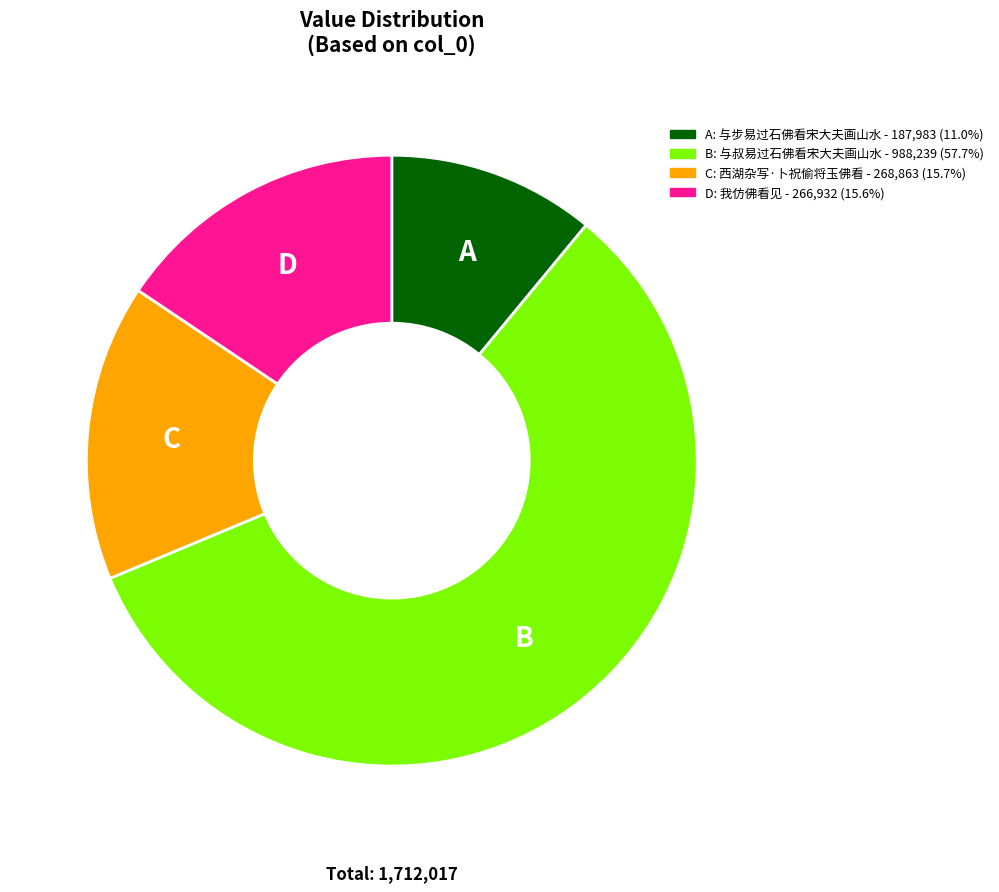

Is there a majority slice in this chart?

Yes